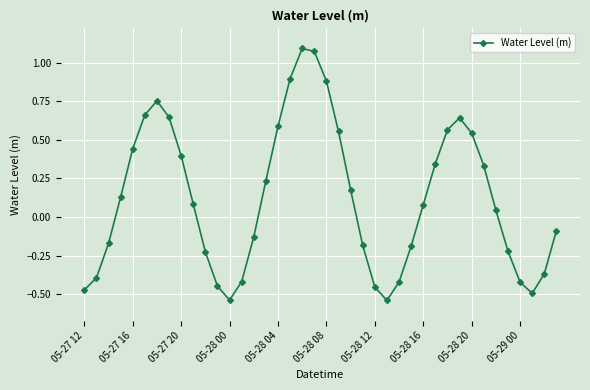

How many interior local peaks (higher than both neighbors) does the data have?

3